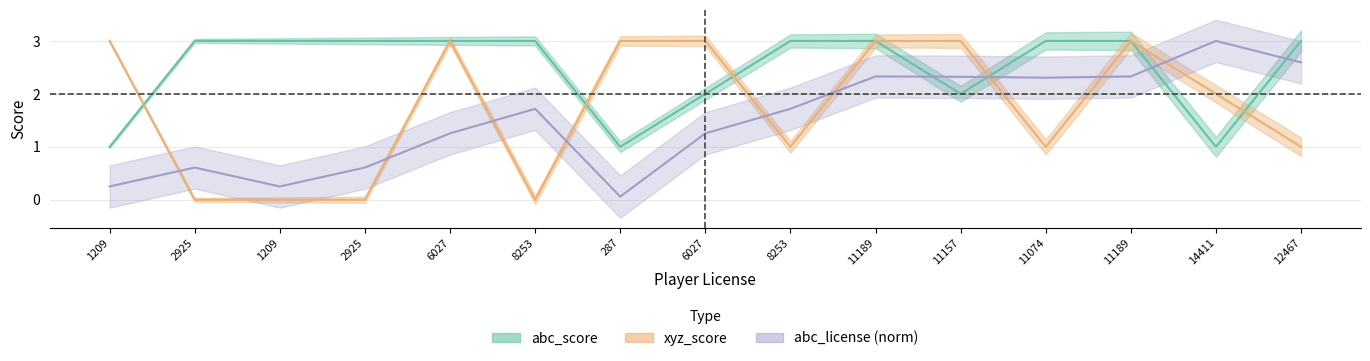

How many data points in xyz_score are above 2?

7